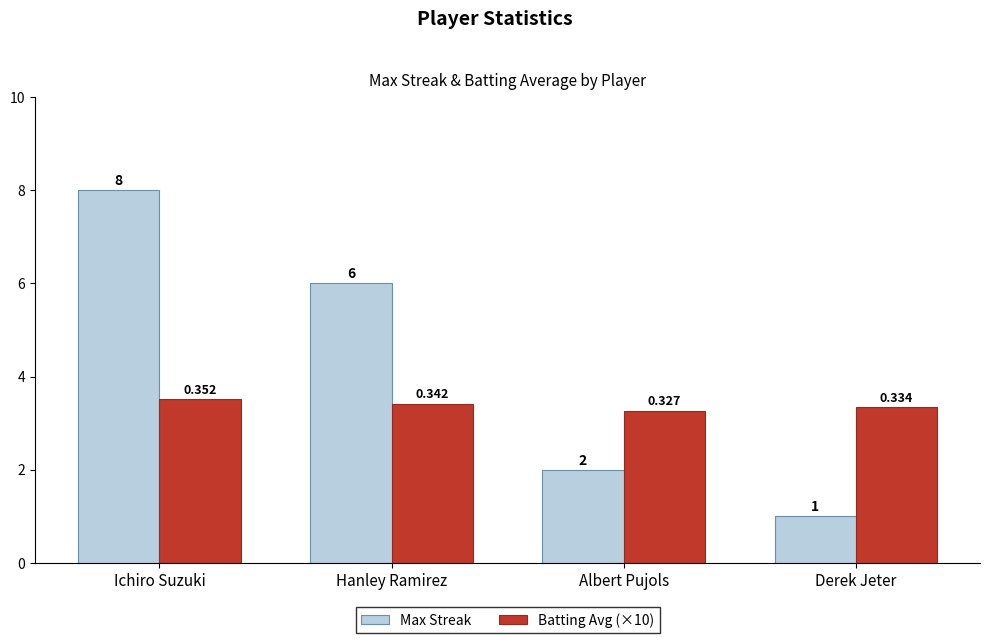

What is the difference between the highest and lowest values at Hanley Ramirez?

2.6